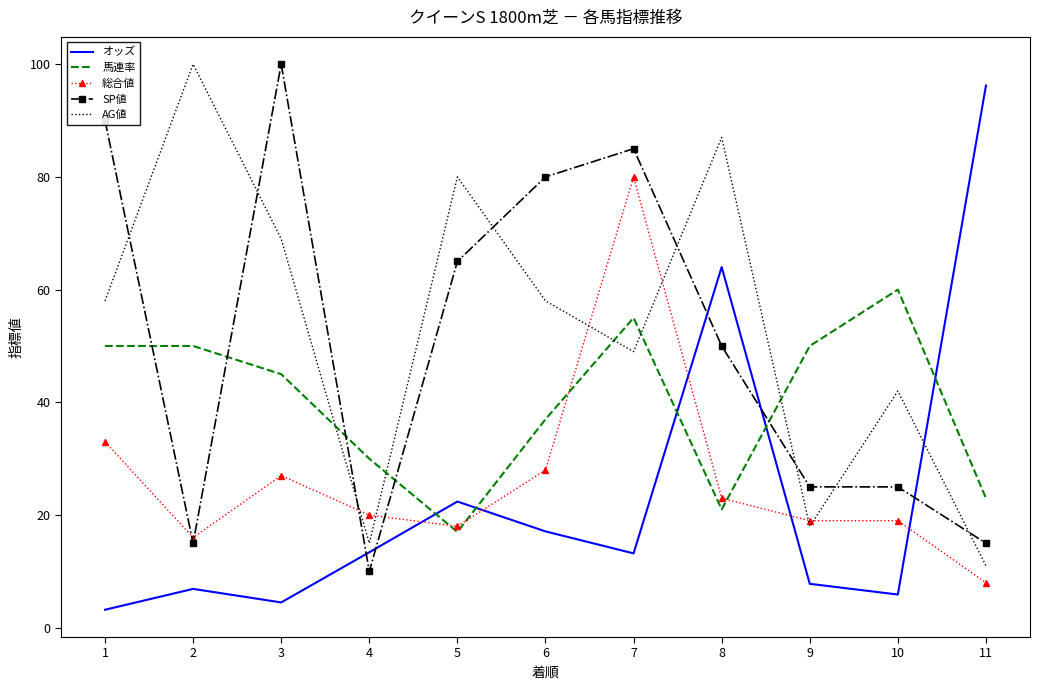

Is the value of 総合値 at 9 greater than the value of AG値 at 11?

Yes